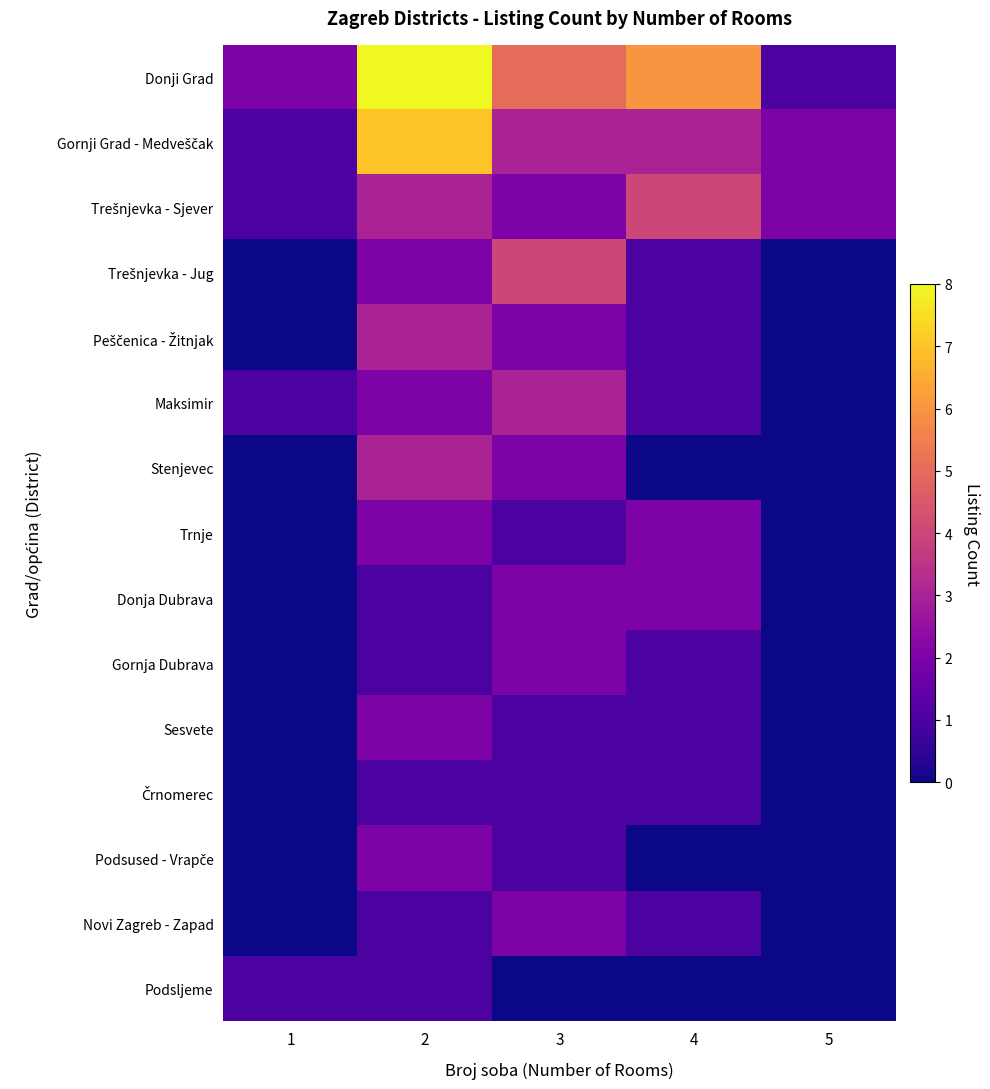

At how many categories does at least one series exceed 7?

1